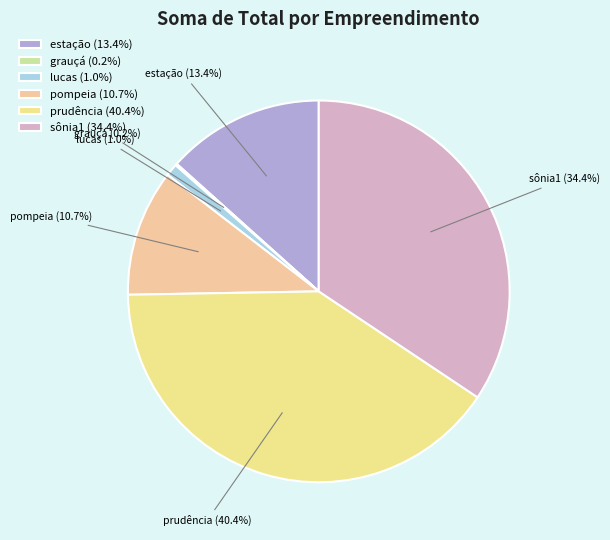

Does any single category account for the majority?

No